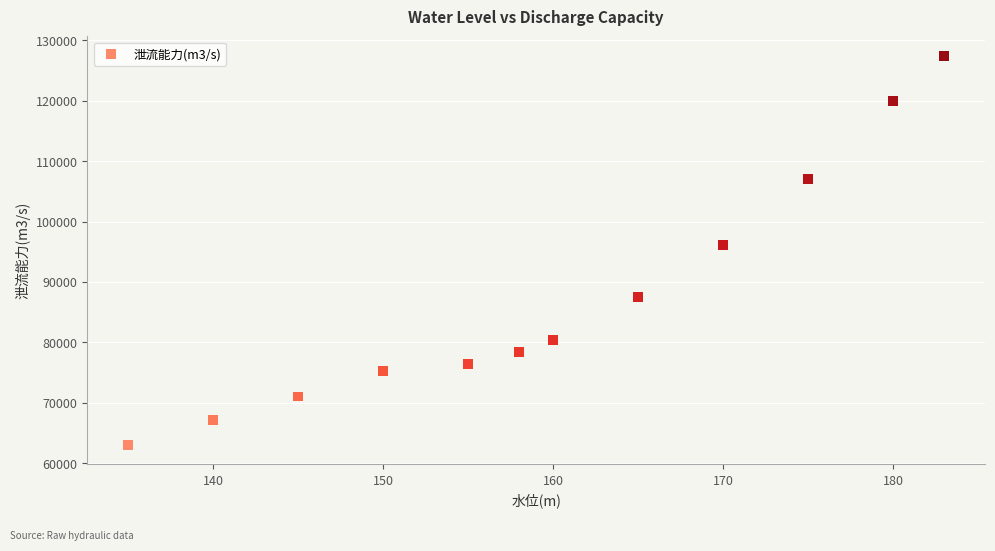

What is the range of Y values (max minus min)?

64340